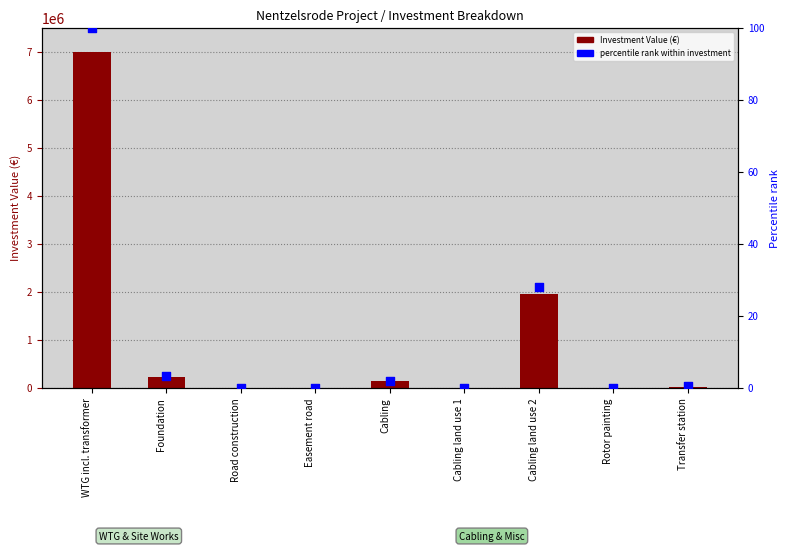

Is the value of percentile rank within investment at Road construction greater than the value of Investment Value (€) at Easement road?

No